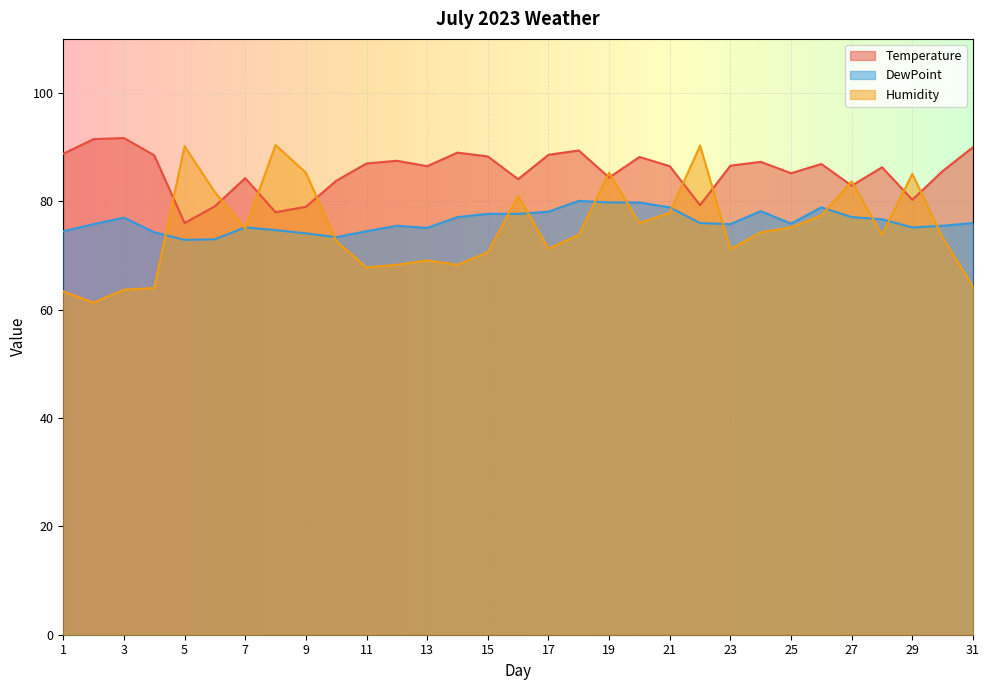

Reading left to right, what are all the values shown in this chart?

Temperature: 88.8	91.5	91.7	88.5	76.0	79.1	84.3	78.0	79.0	83.8	87.0	87.5	86.5	89.0	88.3	84.1	88.6	89.4	84.4	88.2	86.5	79.3	86.6	87.3	85.2	86.9	82.9	86.3	80.3	85.6	90.0
DewPoint: 74.5	75.8	77.0	74.3	72.9	73.0	75.2	74.7	74.1	73.4	74.5	75.5	75.1	77.1	77.7	77.7	78.1	80.1	79.8	79.8	78.9	76.0	75.8	78.2	75.9	78.9	77.1	76.7	75.2	75.5	76.0
Humidity: 63.4	61.3	63.7	64.0	90.2	81.7	75.0	90.4	85.3	72.7	67.8	68.3	69.1	68.3	70.6	81.0	71.3	73.8	85.3	76.0	77.9	90.3	71.2	74.3	75.2	77.4	83.7	73.8	85.1	73.3	64.3